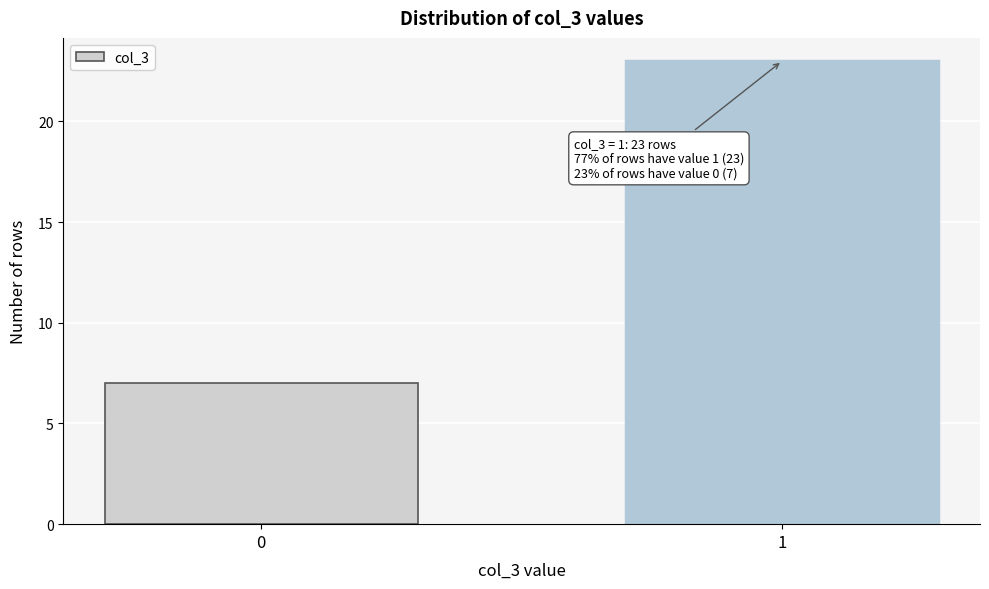

Reading left to right, transcribe all the data shown in this chart.

0=7	1=23